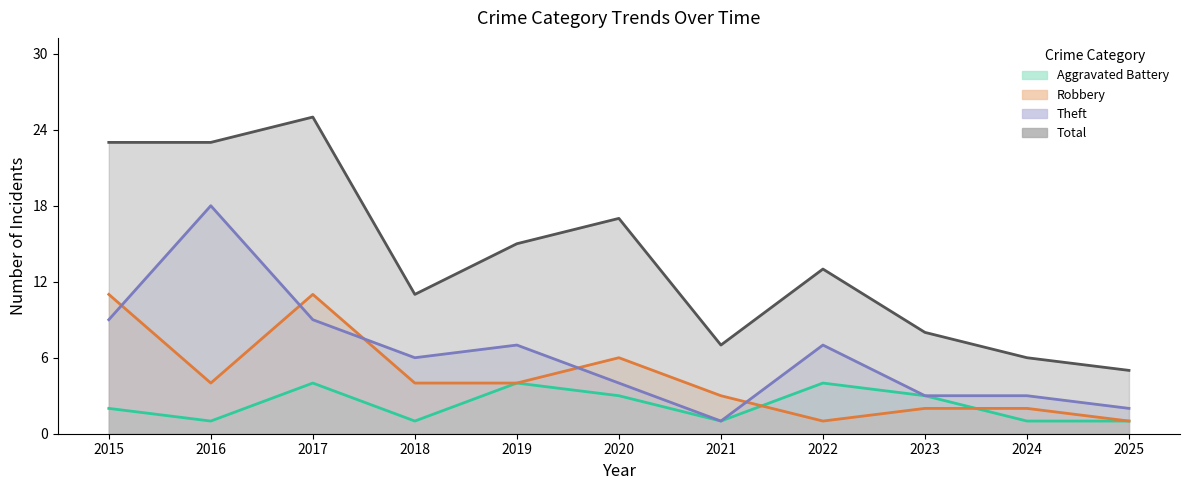

True or false: Theft and Robbery cross at least once.

True